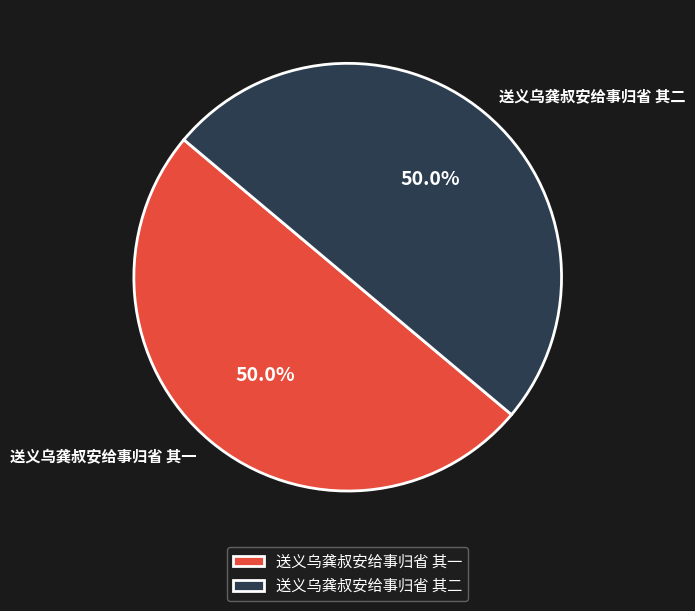

What is the ratio of the value at 送义乌龚叔安给事归省 其二 to the value at 送义乌龚叔安给事归省 其一?

1.0